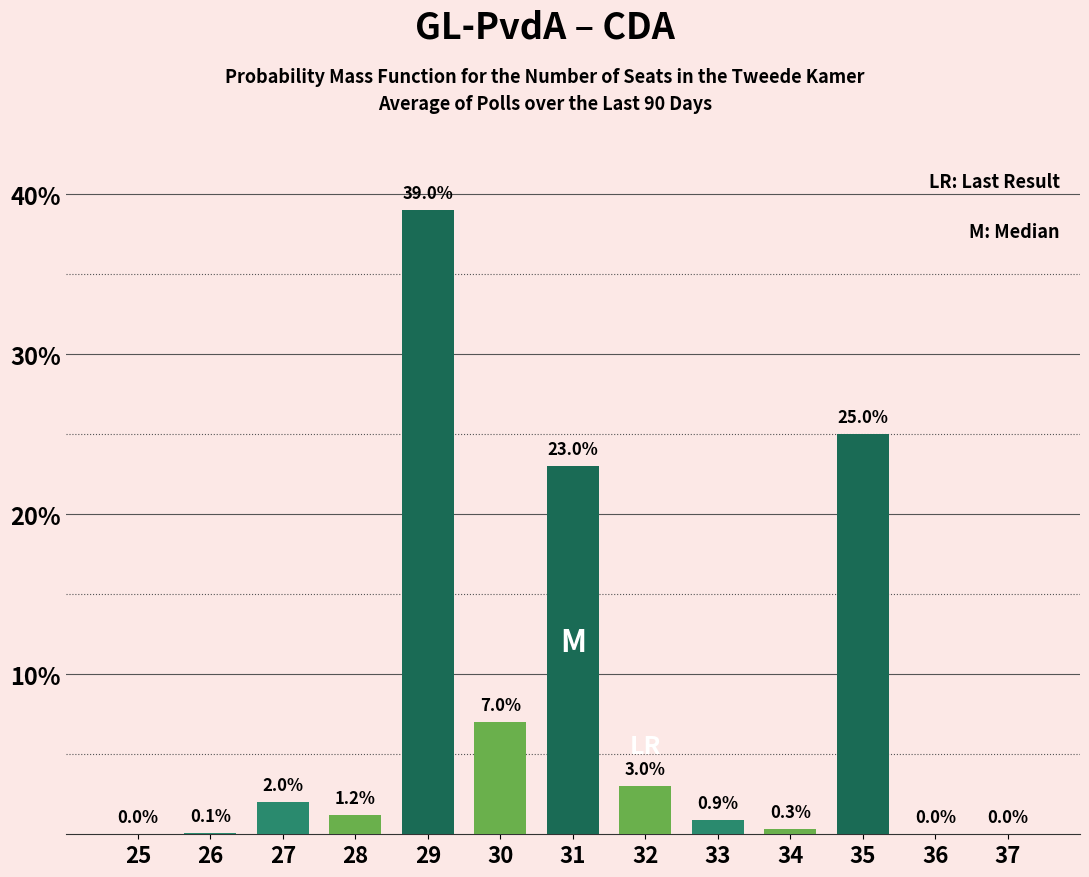

Reading left to right, list all the values displayed in this chart.

25=0.0	26=0.1	27=2.0	28=1.2	29=39.0	30=7.0	31=23.0	32=3.0	33=0.9	34=0.3	35=25.0	36=0.0	37=0.0